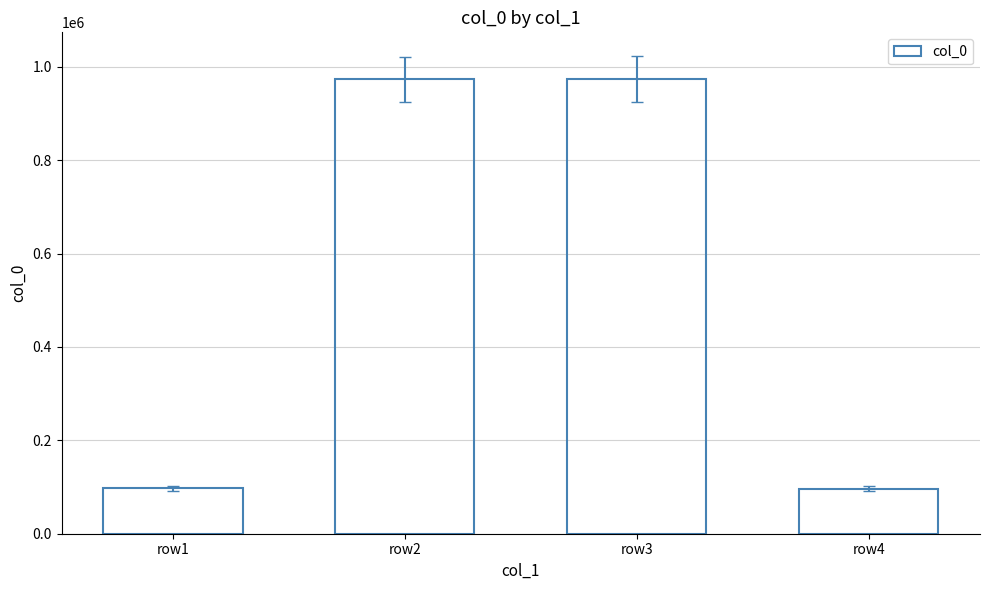

What is the maximum value shown in the chart?

973843